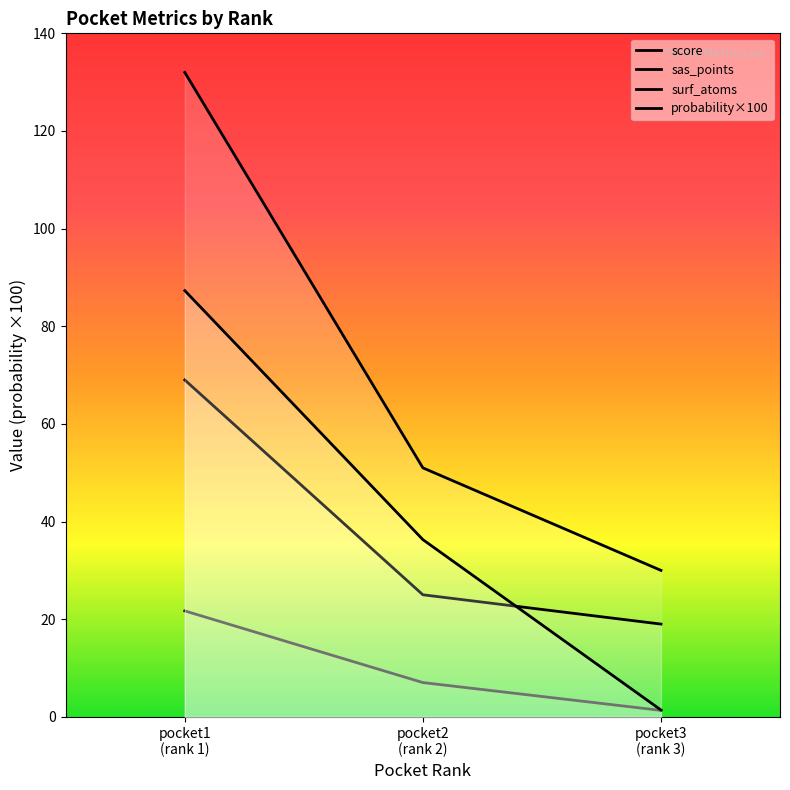

Does the chart have visible grid lines?

No